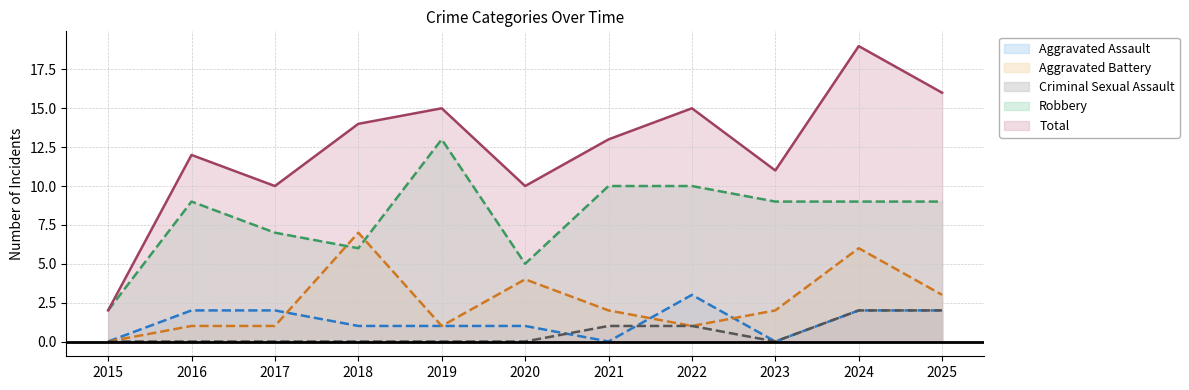

What is the spread (max minus min) of values at 2015?

2